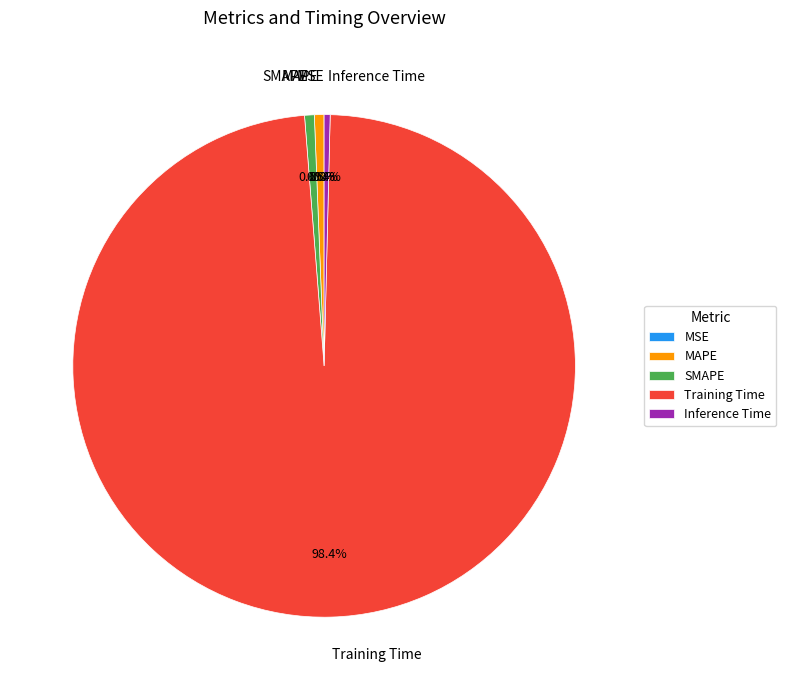

Is it true that Training Time is 98% of the pie?

True